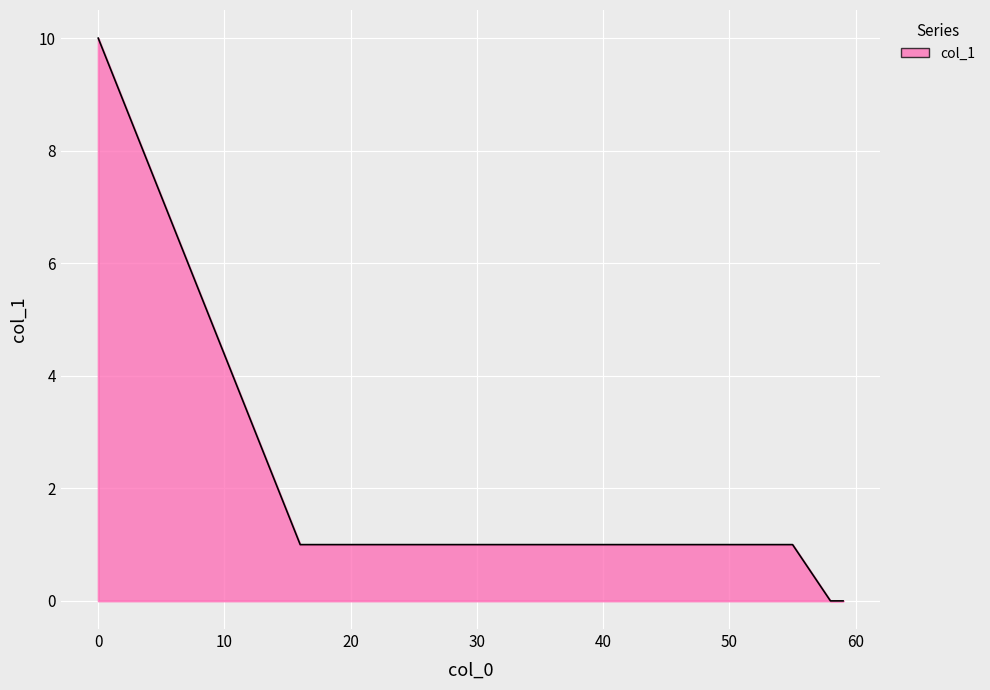

What is the difference between the maximum and minimum values?

10